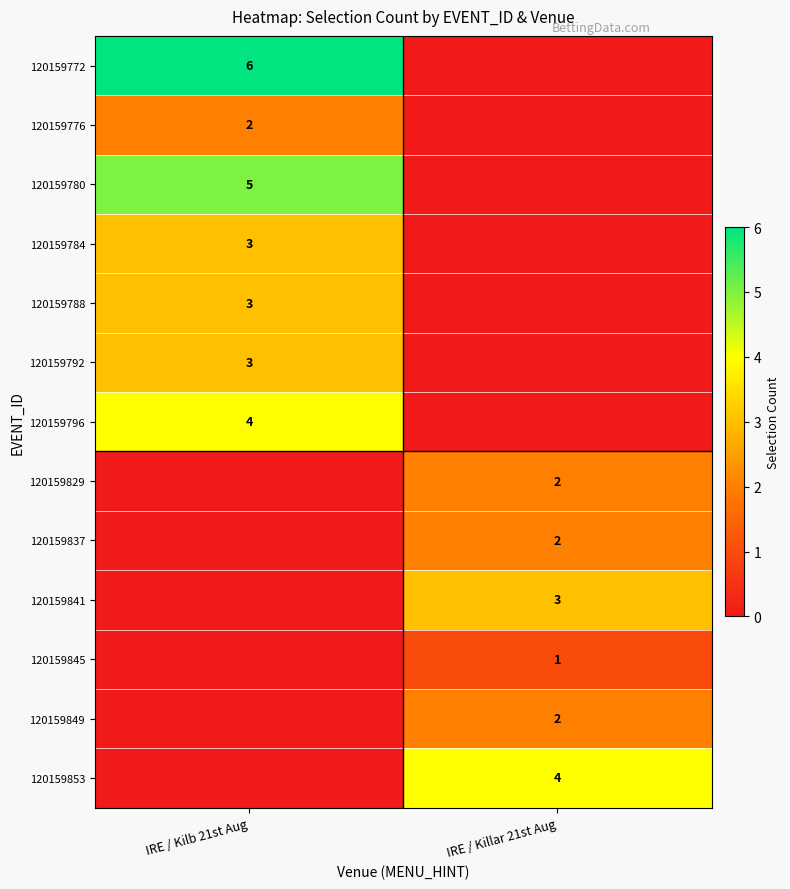

Count the number of categories in the chart.

2